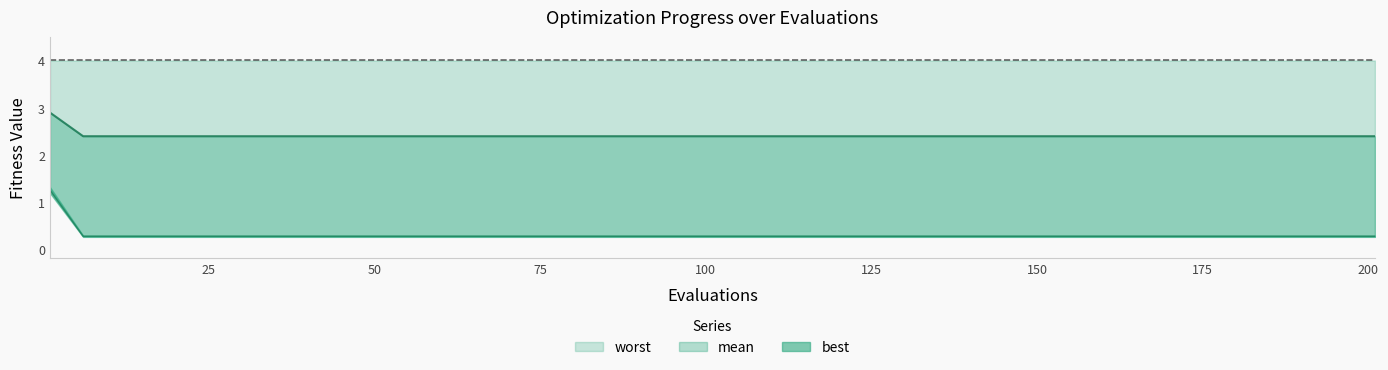

What is the minimum value for worst?

0.3